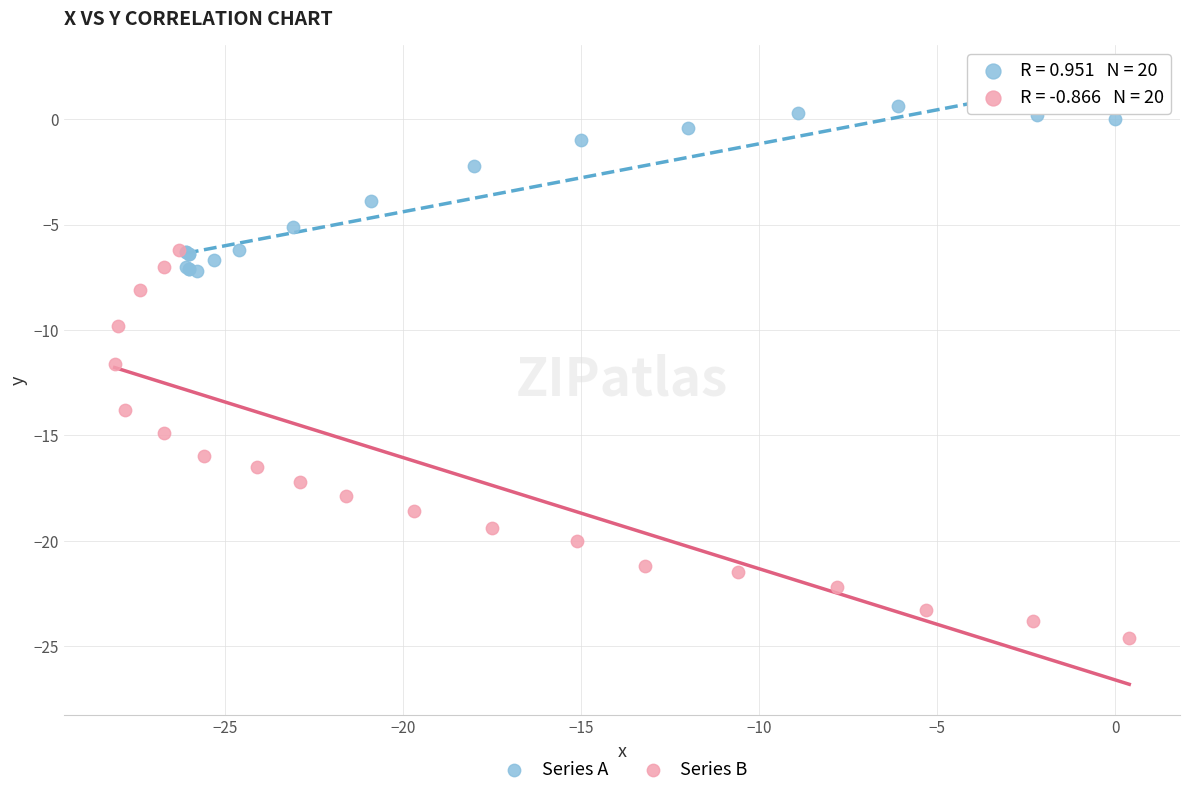

What are all the series names shown in the legend?

Series A, Series B